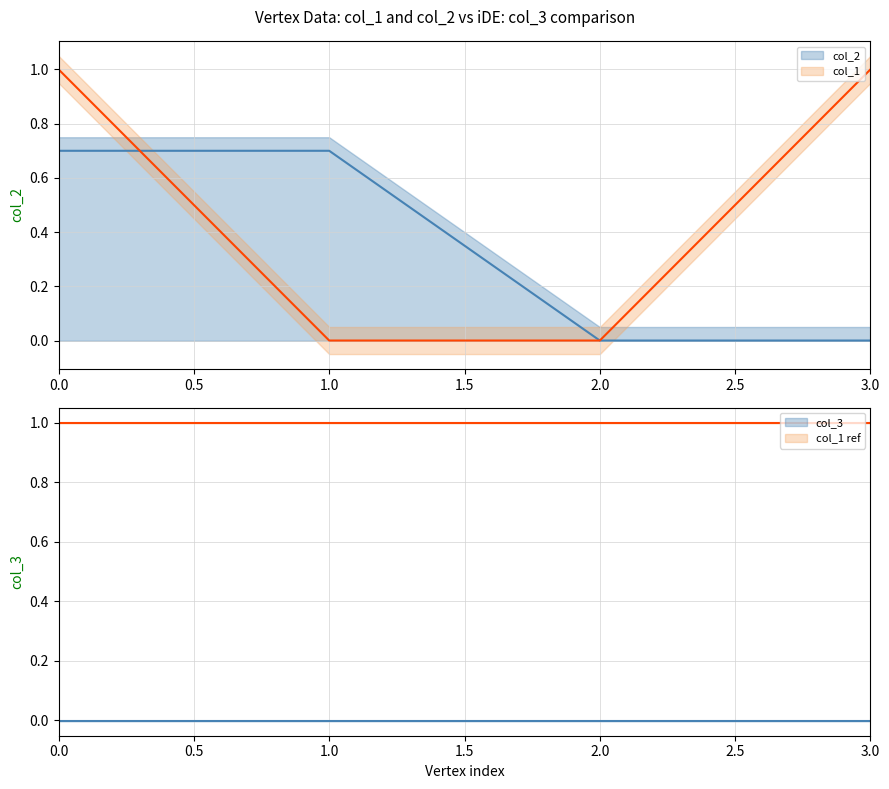

How many positive values are there?

2